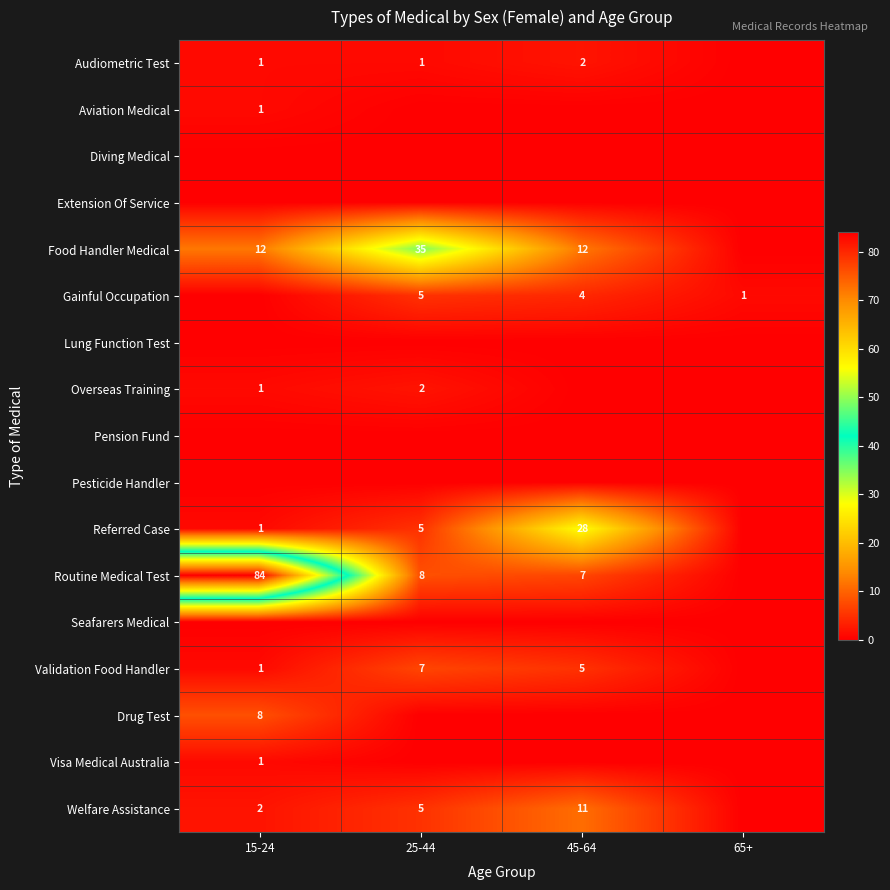

Between 45-64 and 15-24, which is larger?

45-64